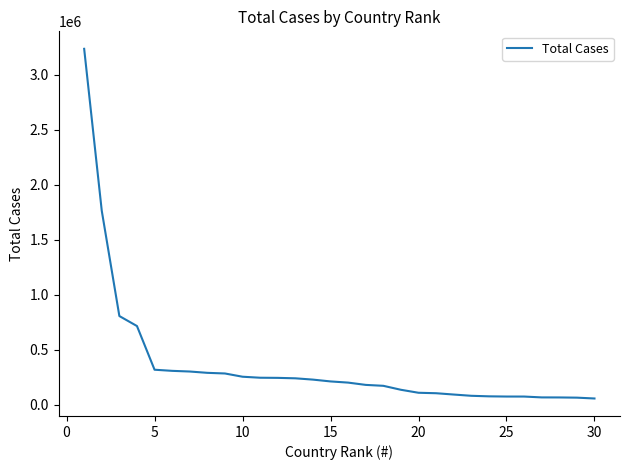

Does the chart display data point markers on the line(s)?

No